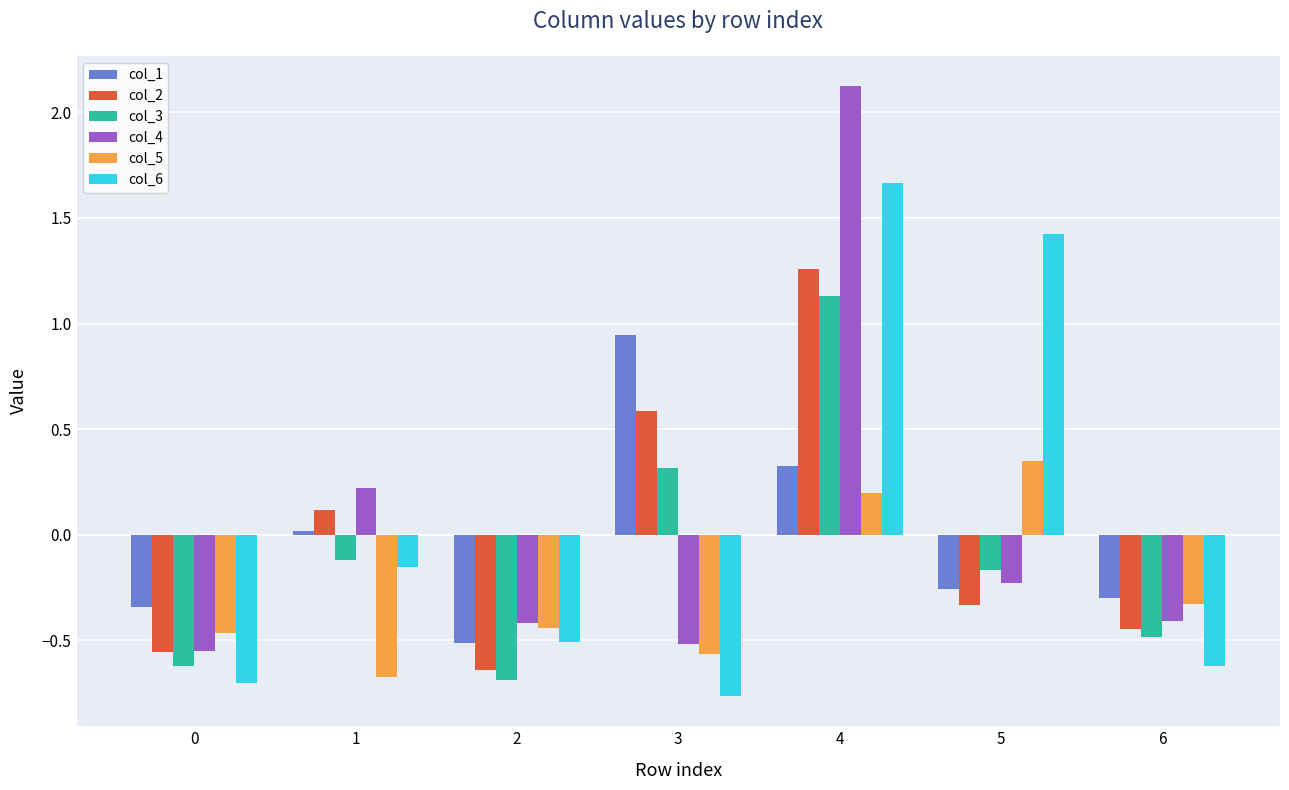

What is the difference between the maximum and second lowest values in the col_4 series?

2.6